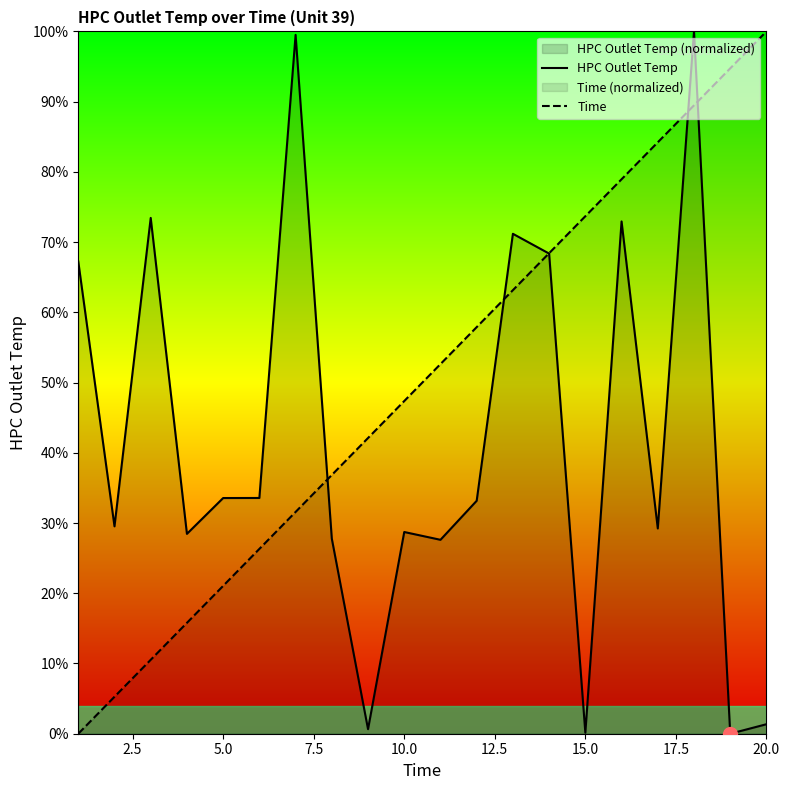

How many lines are shown in the chart?

2